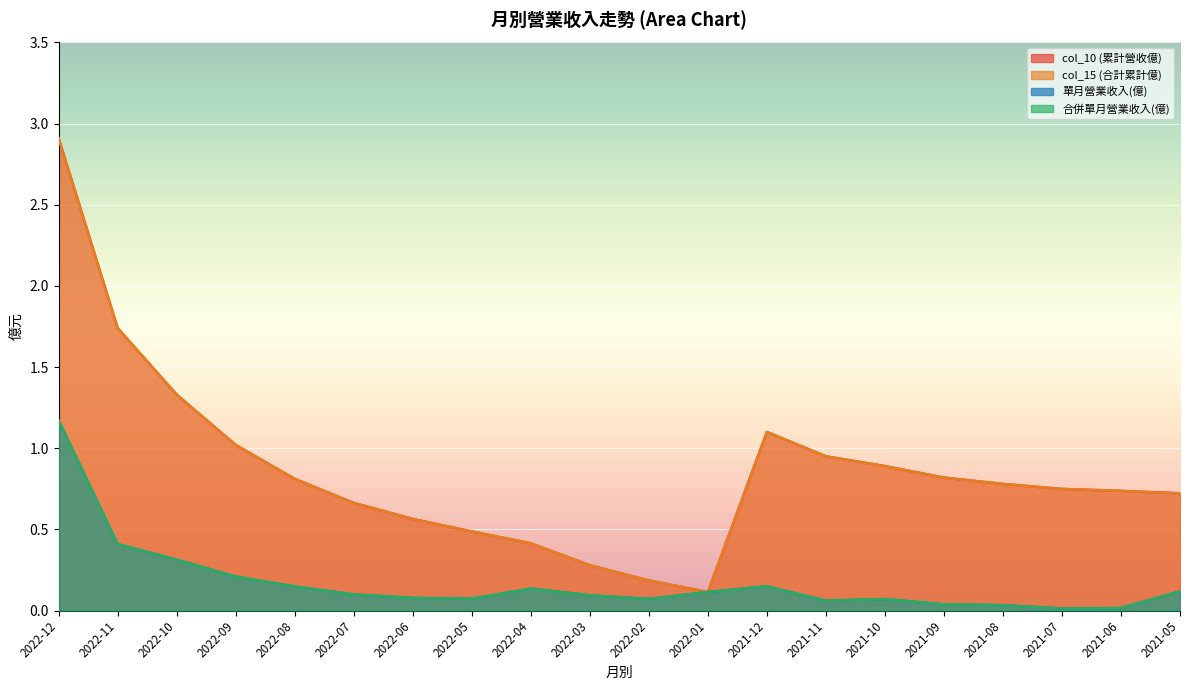

What is the sum of all 合併單月營業收入(億) values?

3.4